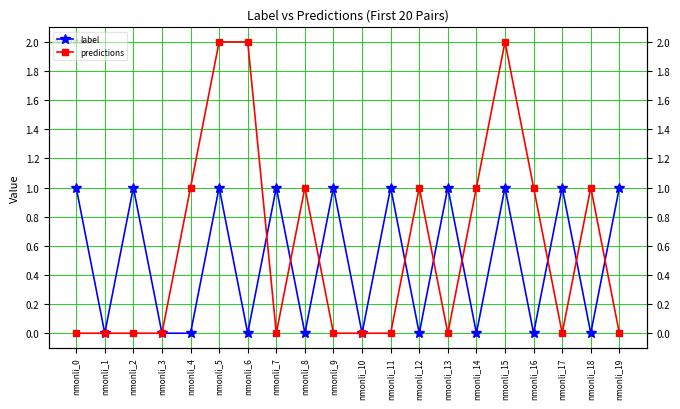

What is the difference between the maximum and minimum values in the label series?

1